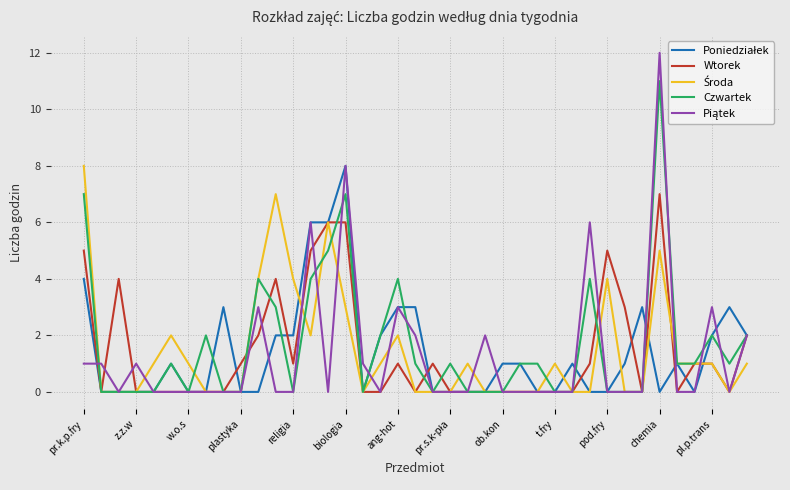

Count the number of data series in this chart.

5